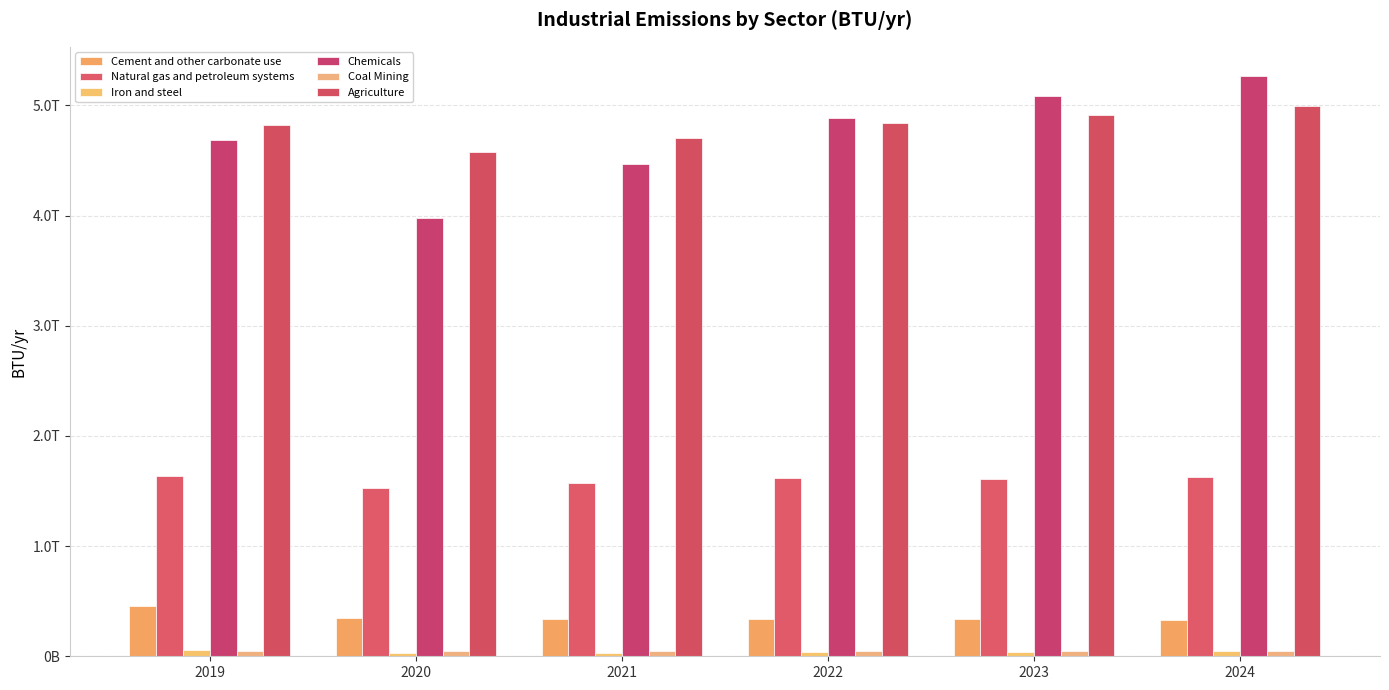

Does the chart contain stacked bars?

No